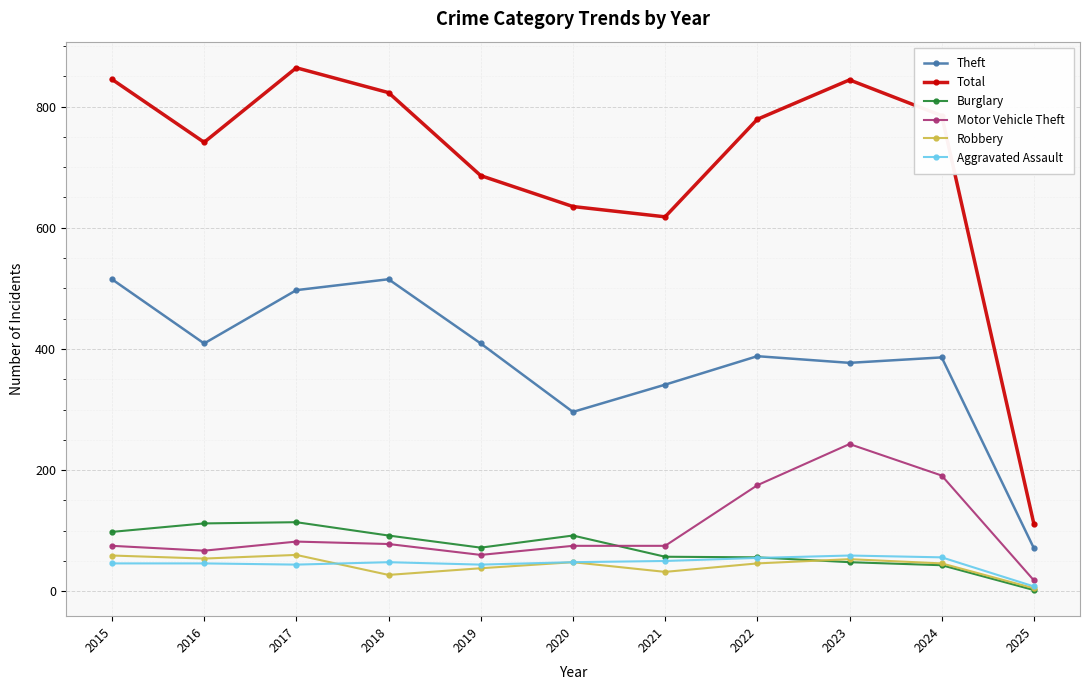

What are all the series names shown in the legend?

Theft, Total, Burglary, Motor Vehicle Theft, Robbery, Aggravated Assault